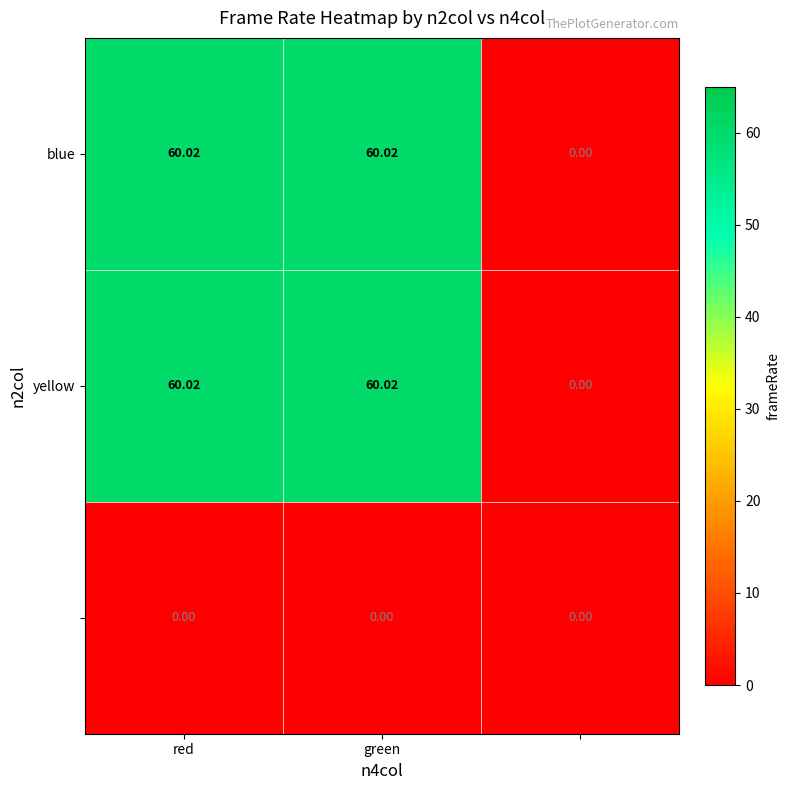

Which series has the largest range (max minus min)?

blue